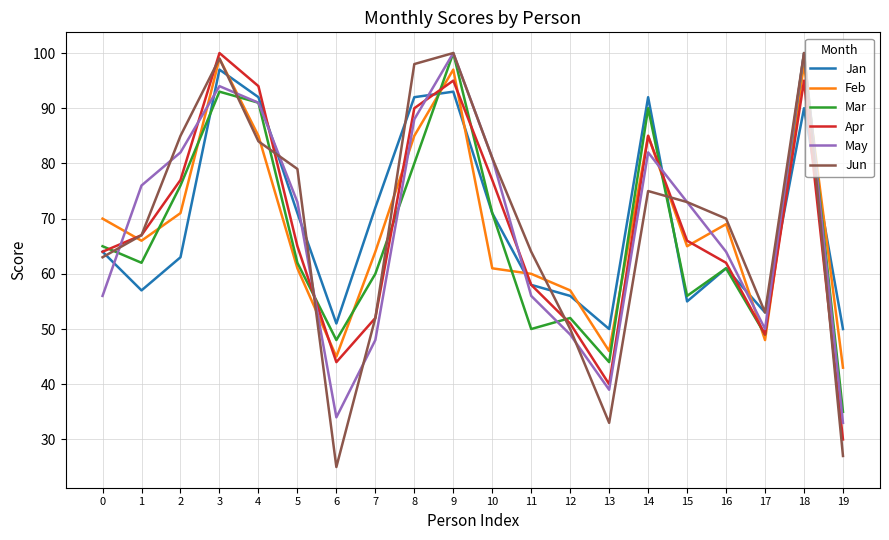

How many interior local peaks does the Mar series have?

6